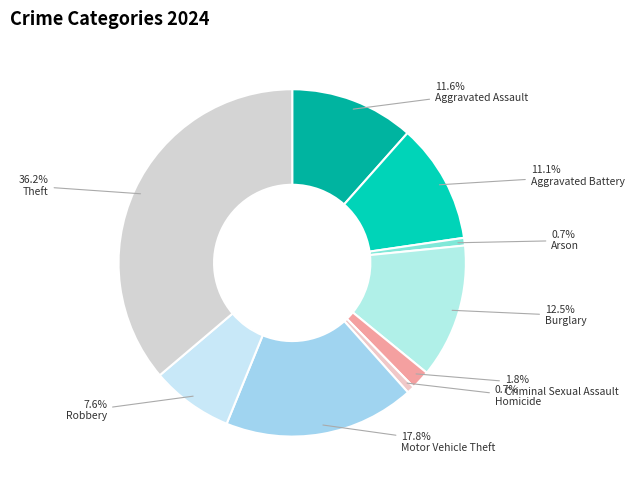

What percentage is the Aggravated Assault slice, to the nearest percent?

12%